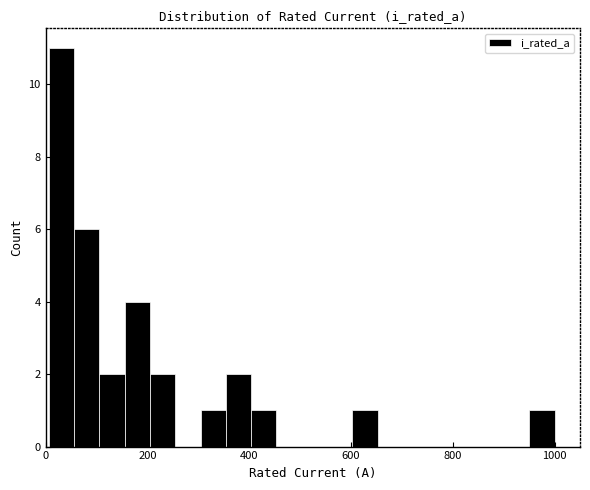

Around what value on the x-axis is the tallest bar? Give the approximate position of its centre, as read against the axis.

40